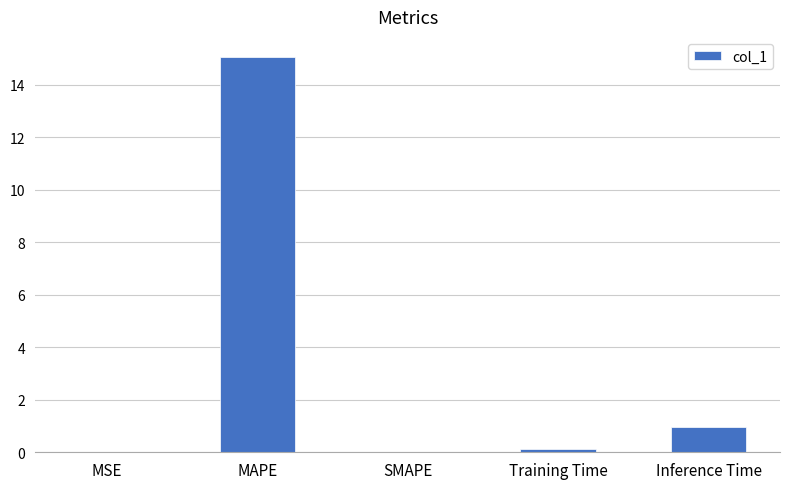

What is the sum of all values?

16.2